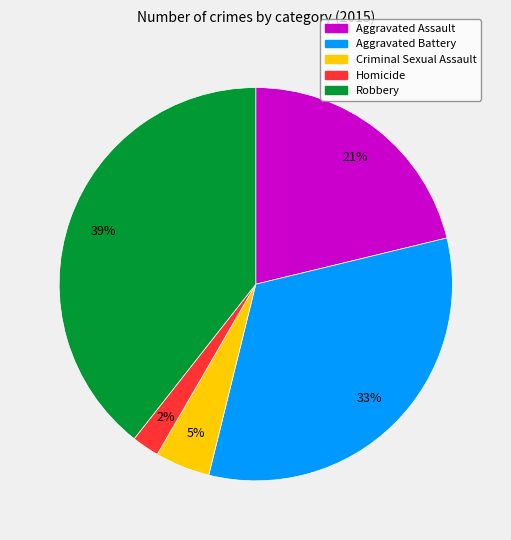

Is there a majority slice in this chart?

No